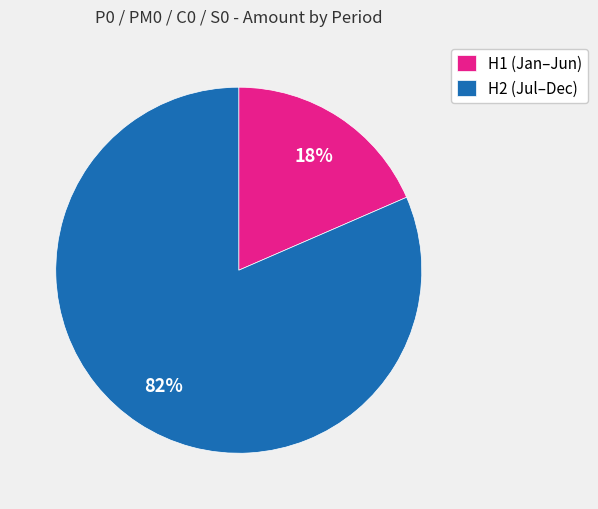

Which has a higher value, H1 (Jan–Jun) or H2 (Jul–Dec)?

H2 (Jul–Dec)